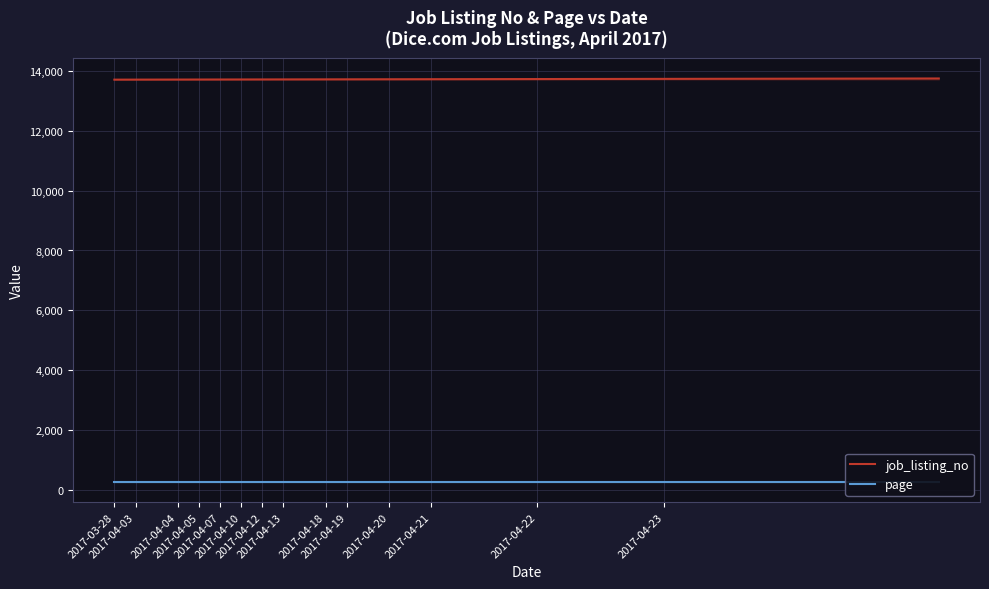

What is the lowest value of the job_listing_no series?

13701